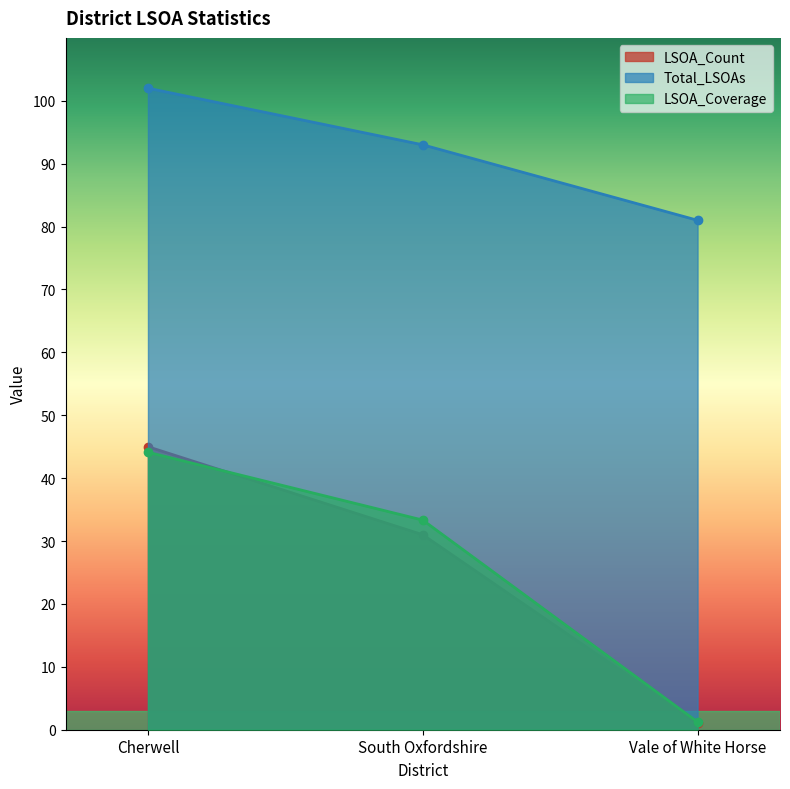

What position from the left is South Oxfordshire?

2